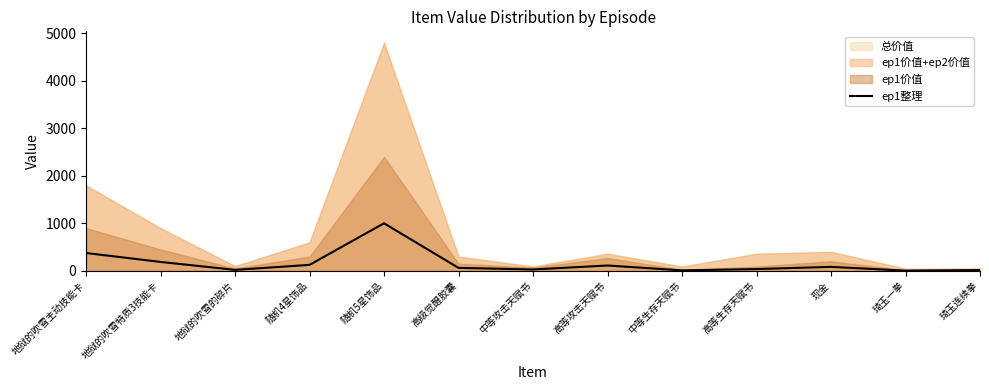

What is the difference between the values at 地狱的吹雪的碎片 and 中等生存天赋书?

11